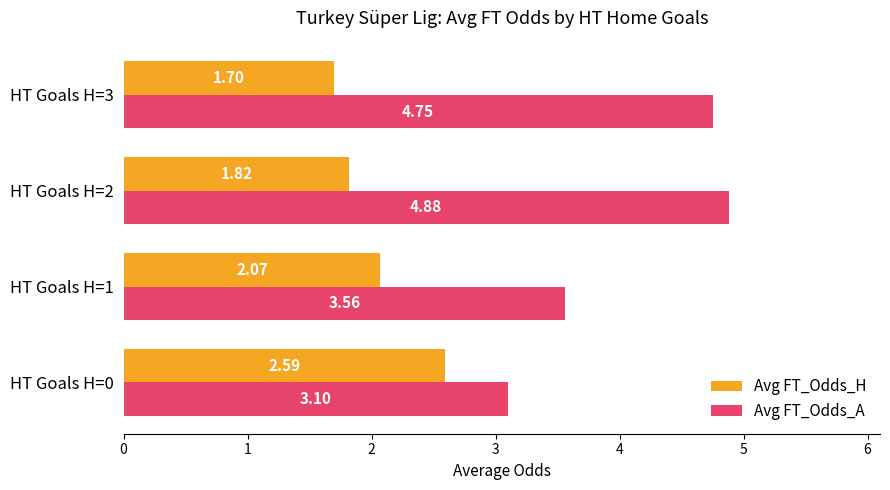

What is the average value of the Avg FT_Odds_H series?

2.0